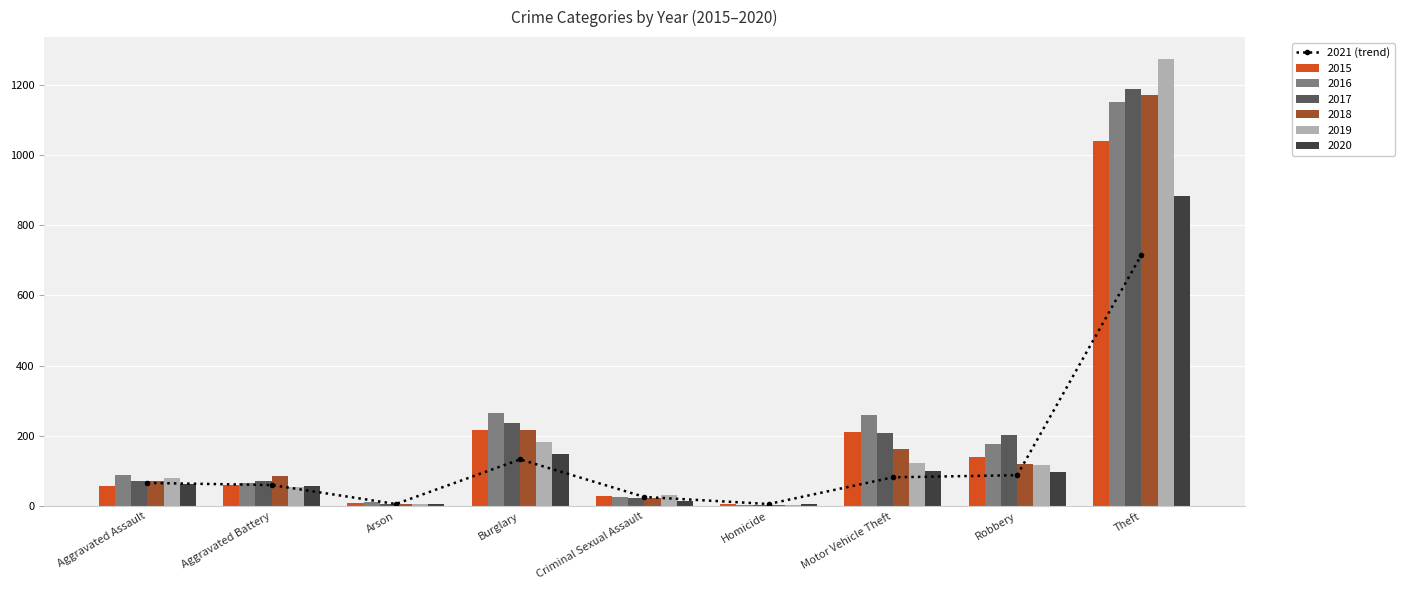

At which label is the value closest to 361?

Burglary